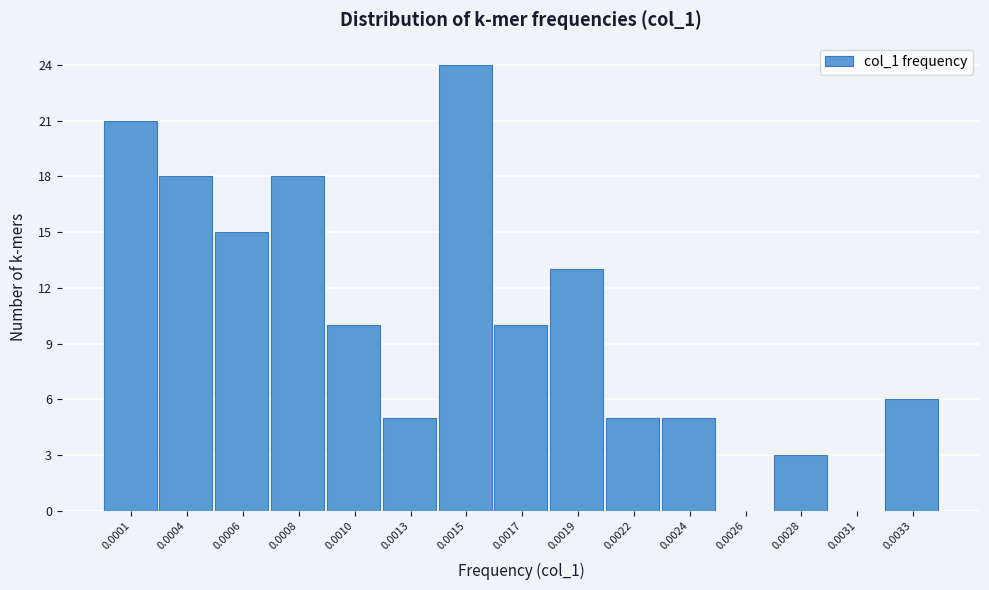

Reading right to left, what are all the values shown in this chart?

0.0033=6	0.0031=0	0.0028=3	0.0026=0	0.0024=5	0.0022=5	0.0019=13	0.0017=10	0.0015=24	0.0013=5	0.0010=10	0.0008=18	0.0006=15	0.0004=18	0.0001=21